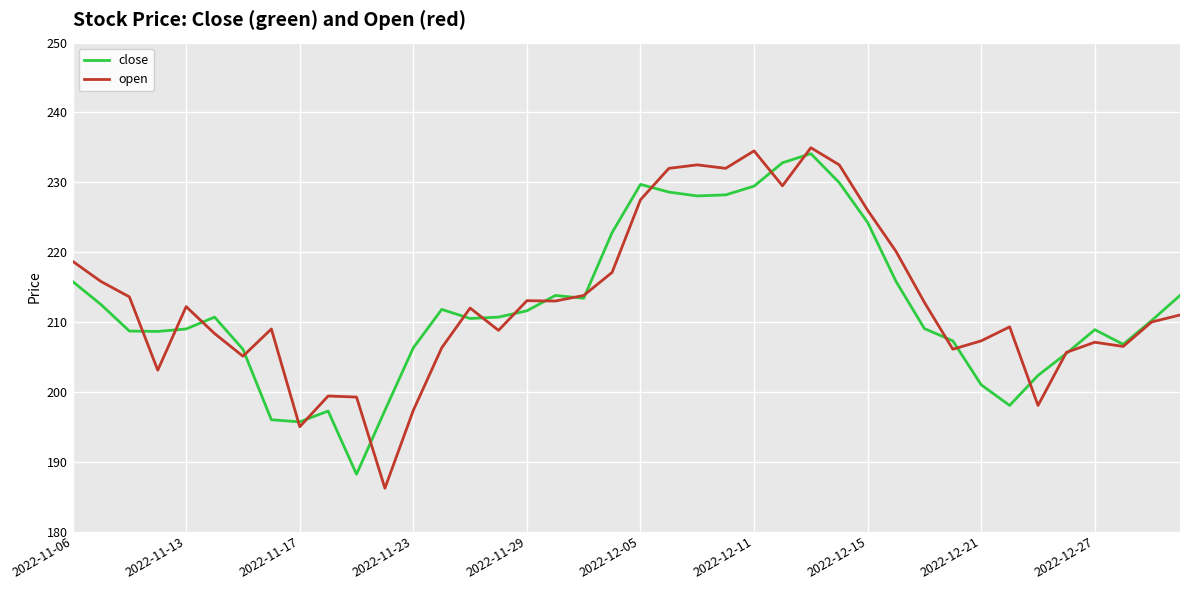

True or false: open and close intersect in this chart.

True